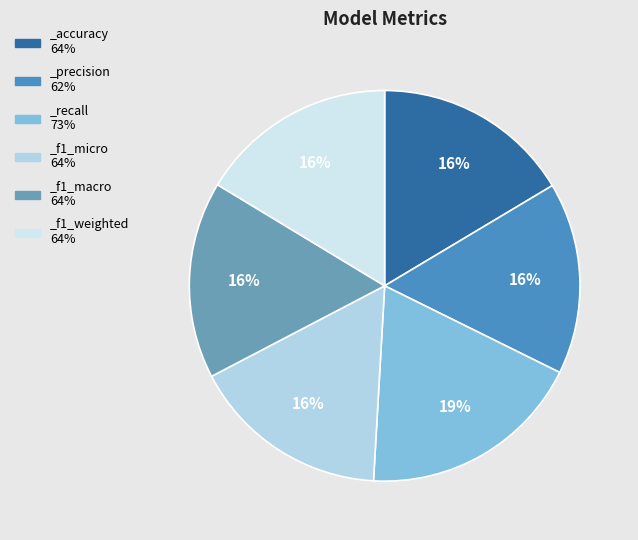

To the nearest percent, what portion does _f1_weighted represent?

16%